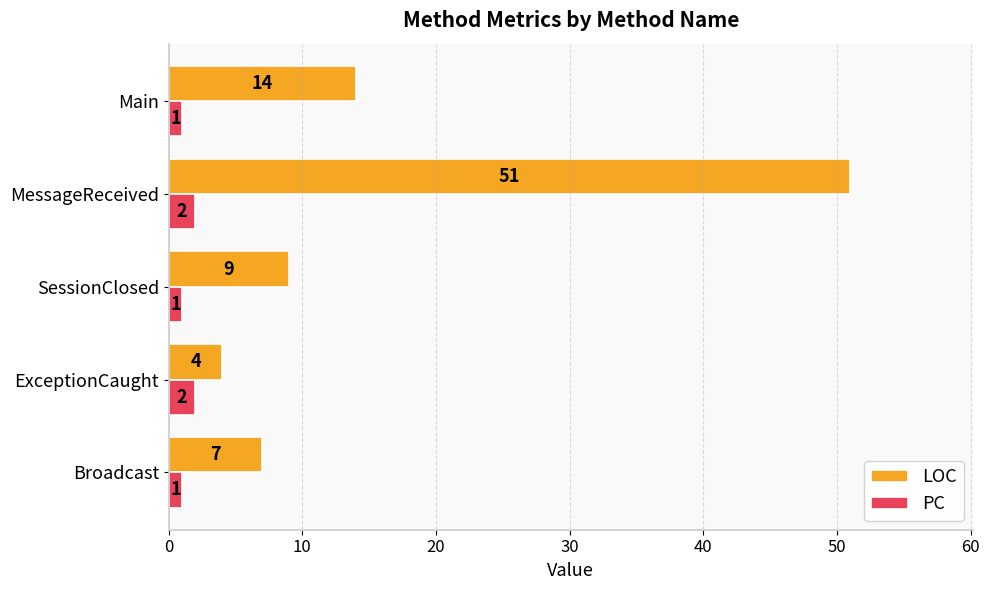

Which series has the largest range (max minus min)?

LOC